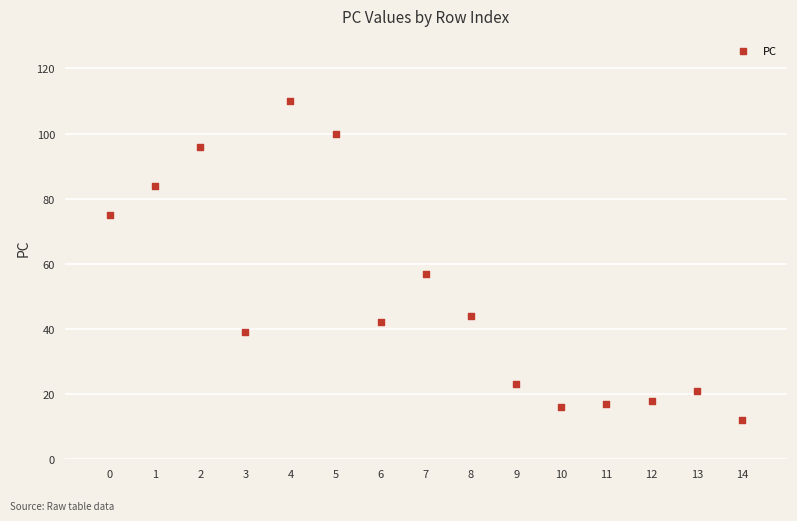

What Y value in the scatter plot is closest to 61?

57